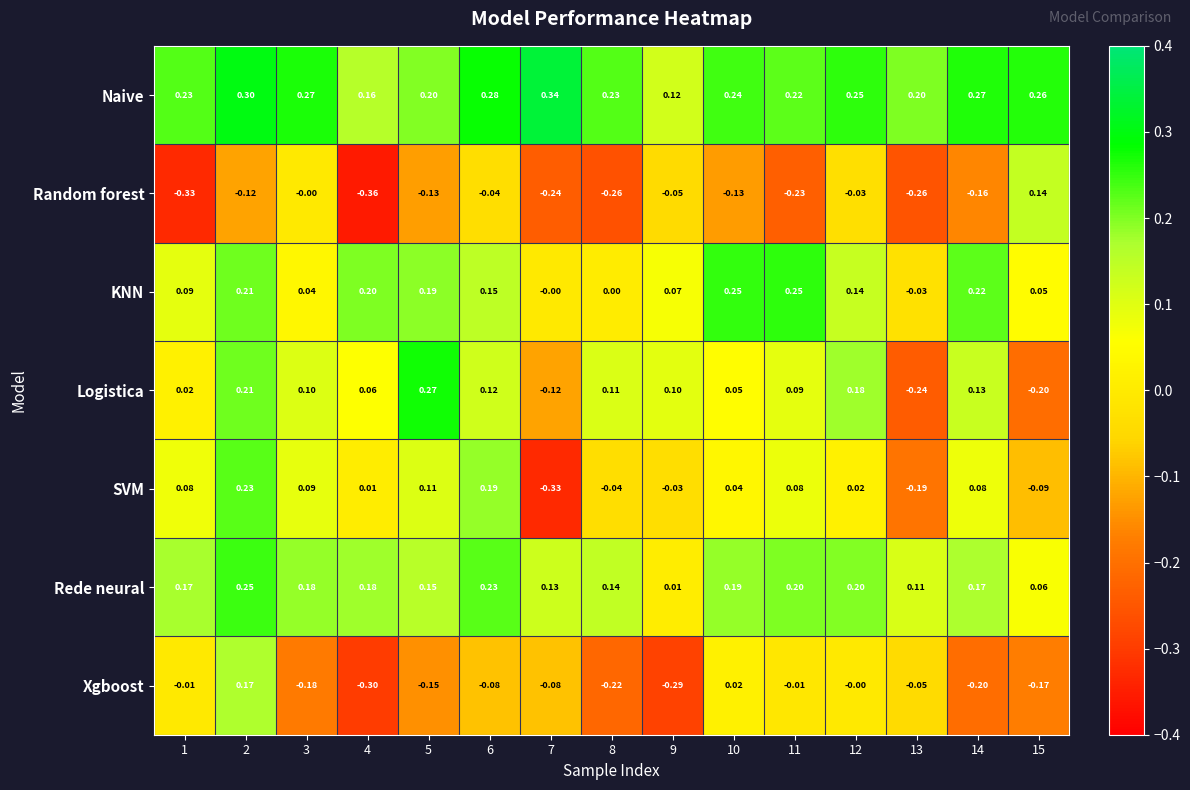

Which series changed the most between 2 and 6?

Xgboost